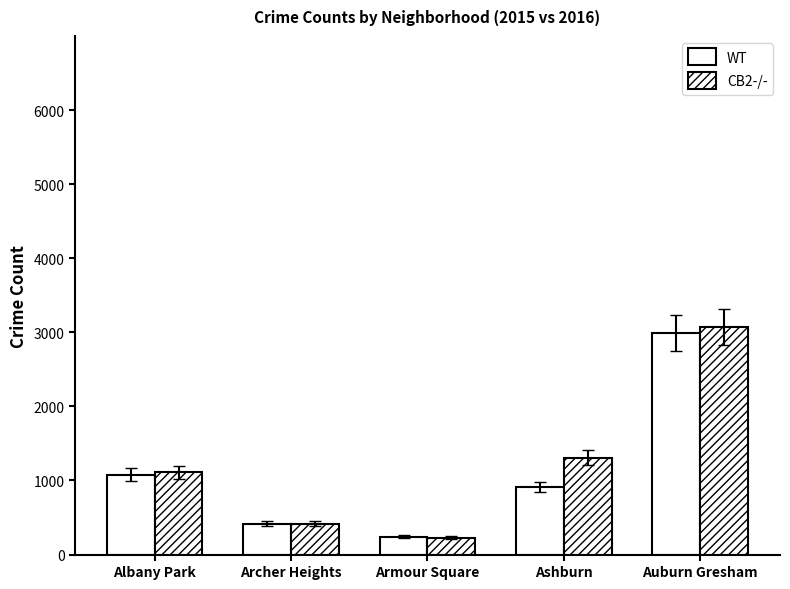

How many bars are there in each group?

2